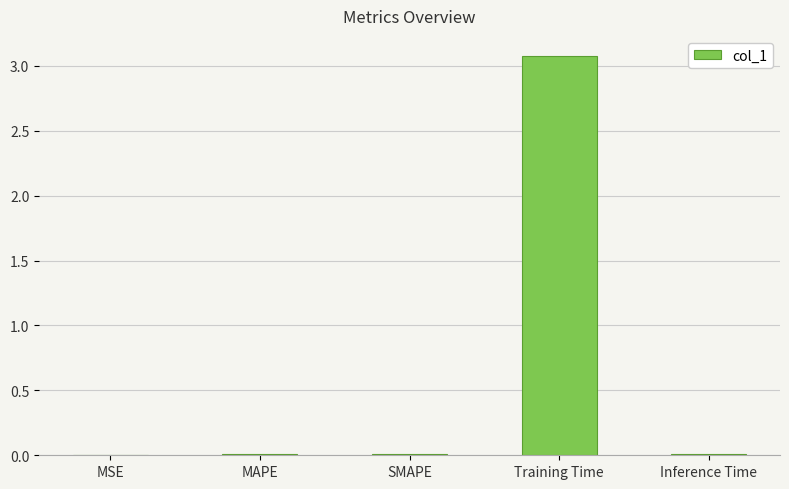

At which category does the chart reach its peak across all series?

Training Time